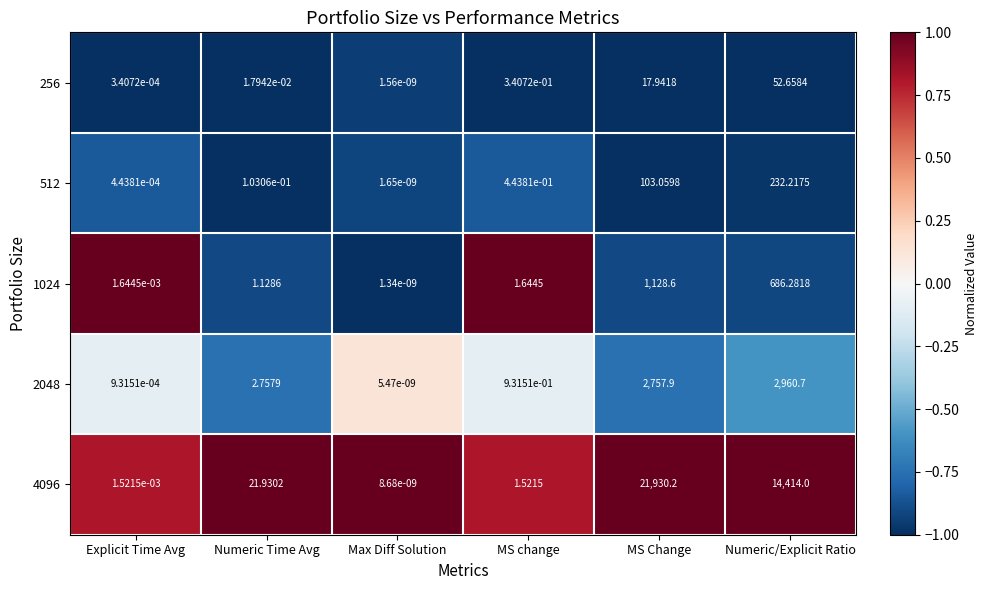

At which label does 1024 reach its peak?

MS Change